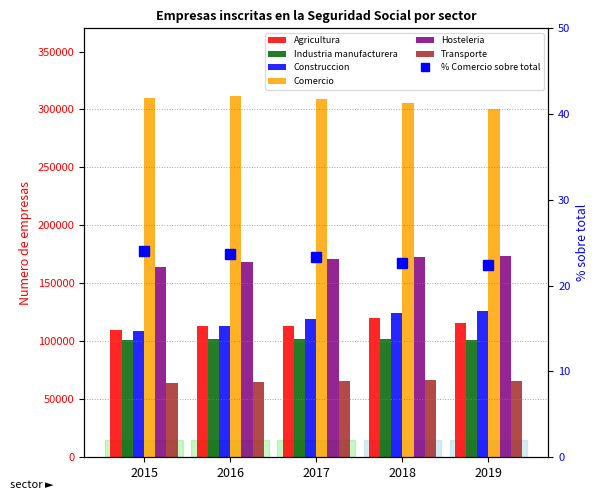

How many Construccion values are between 113485 and 124484?

3